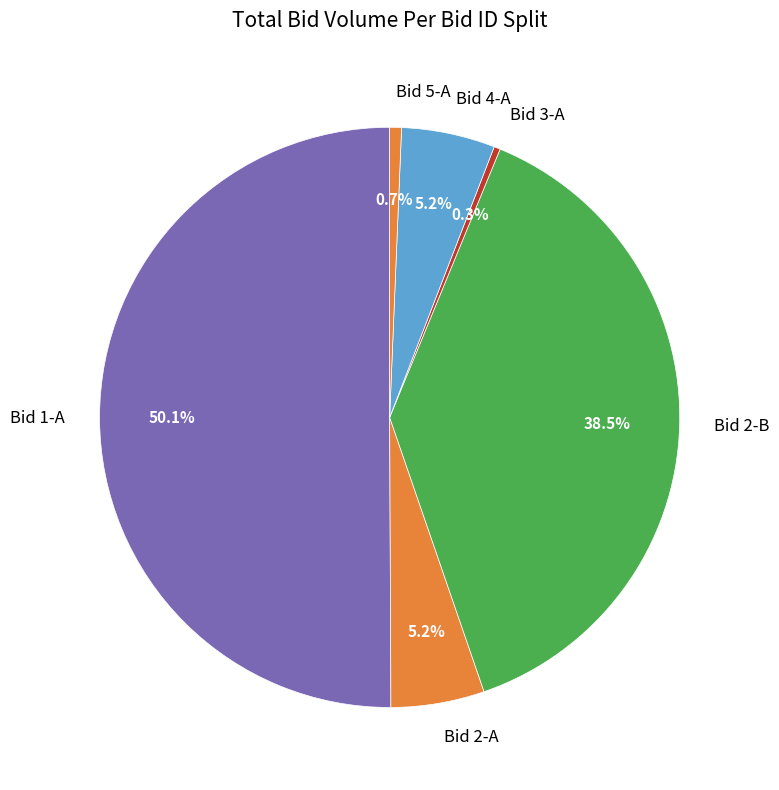

Which category accounts for the majority?

Bid 1-A